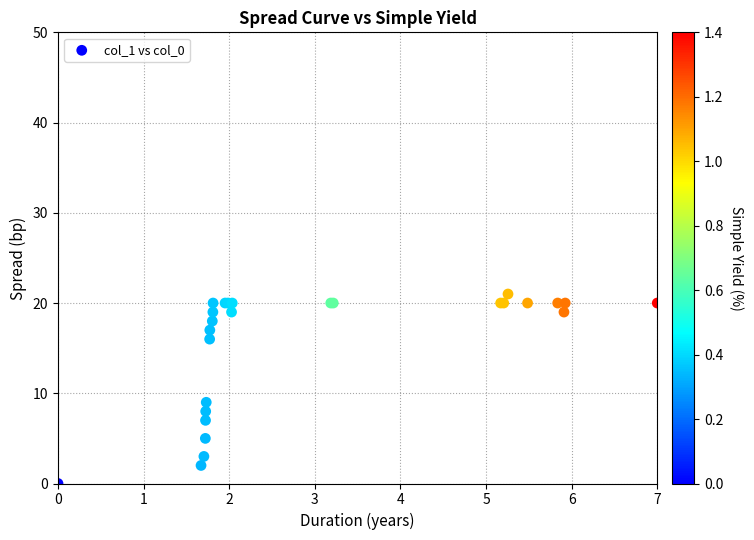

What Y value in the scatter plot is closest to 10?

9